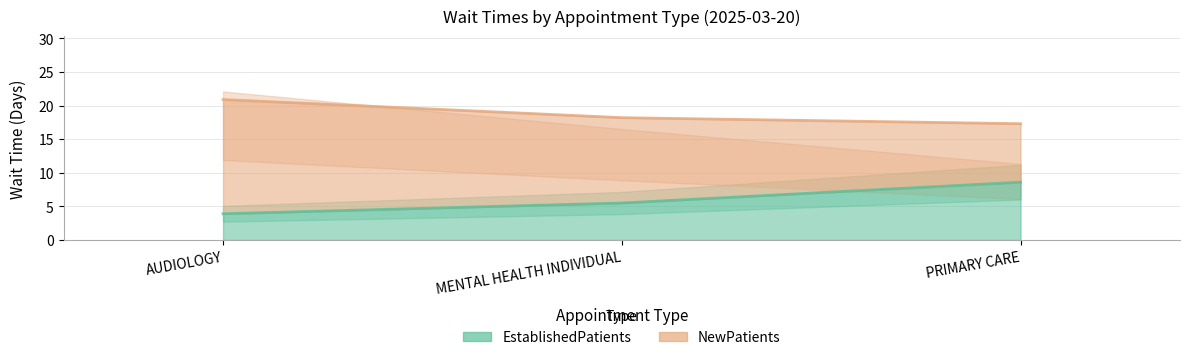

How many data points are above 5?

2